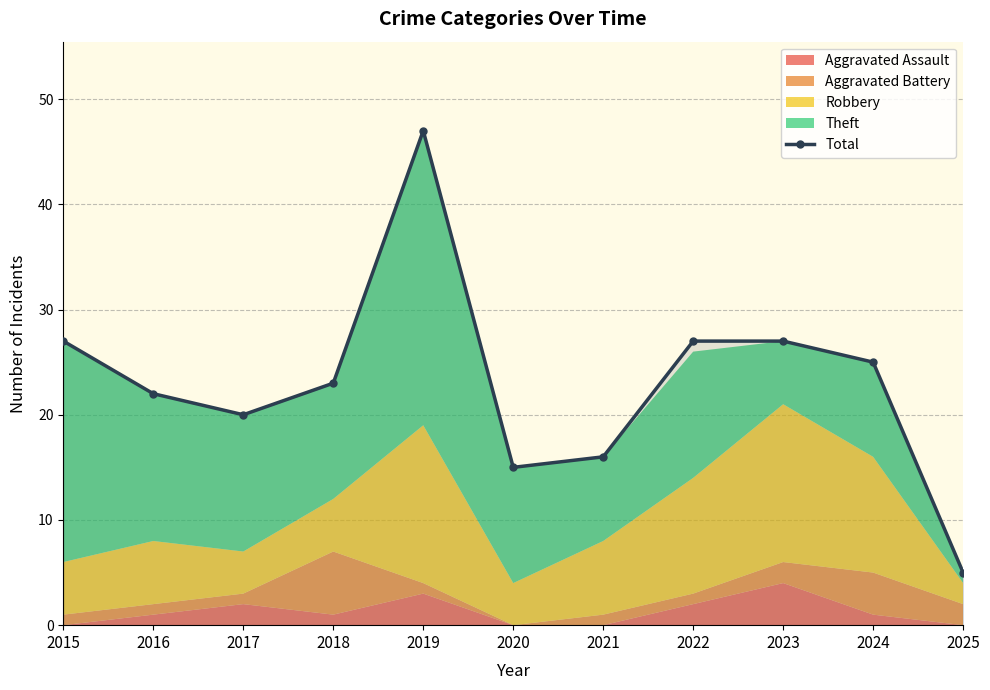

Where does the data first go above 23?

2015